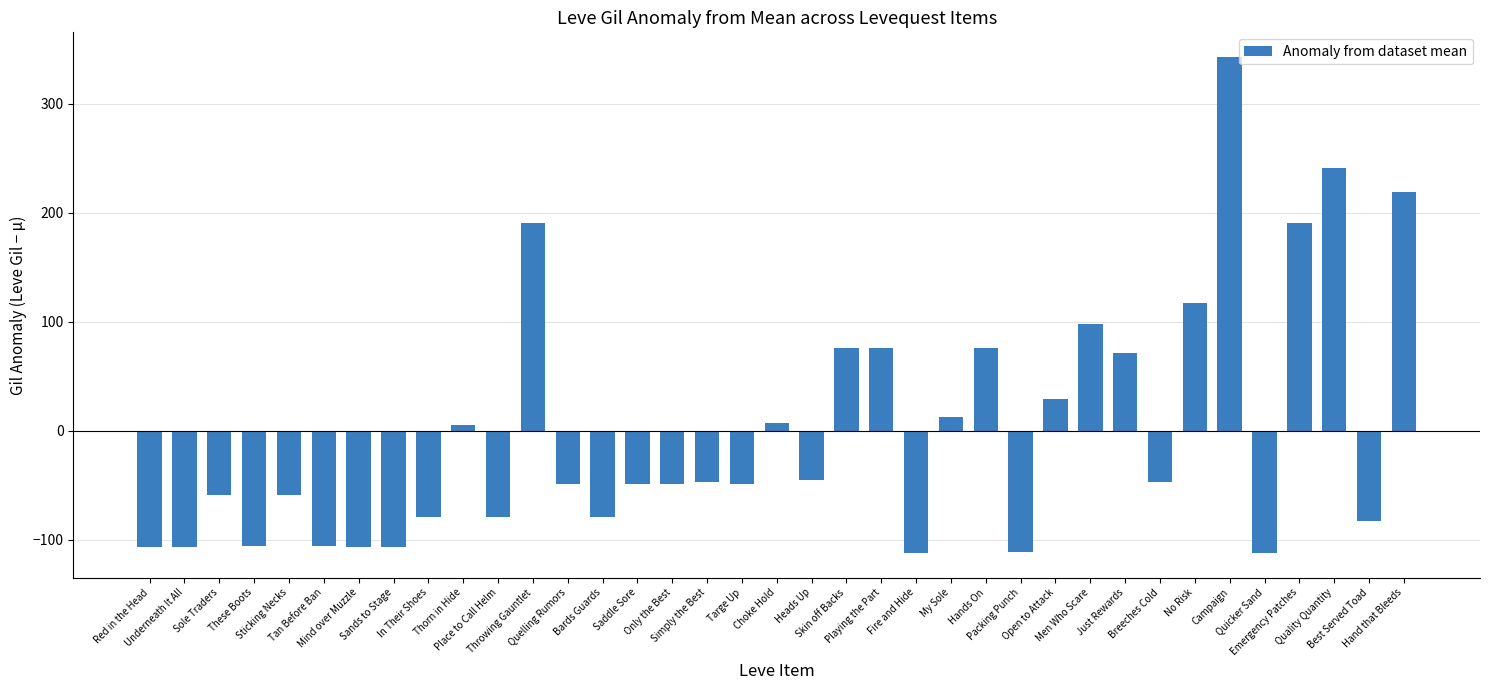

At which label does the data first exceed -49?

Thorn in Hide